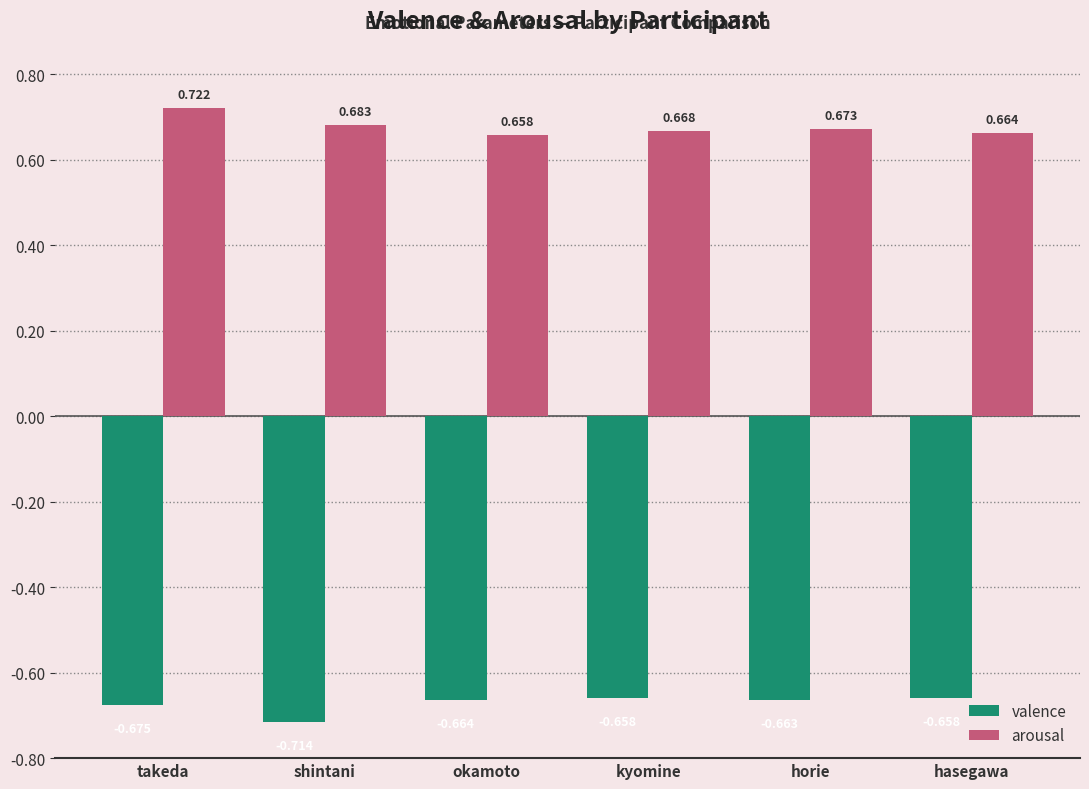

At which label is arousal closest to 0?

okamoto